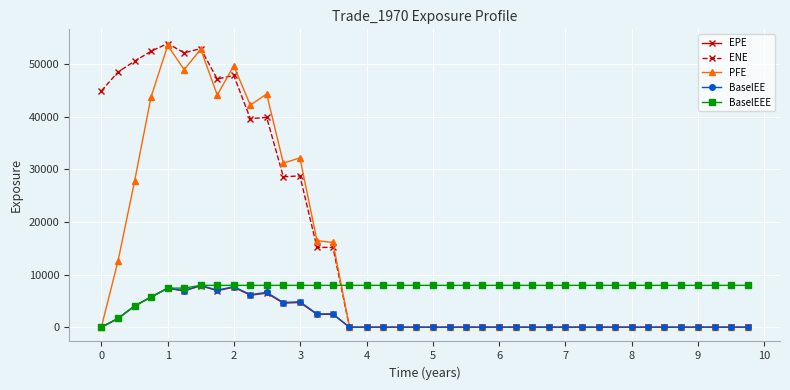

Which series has the largest total across all categories?

ENE